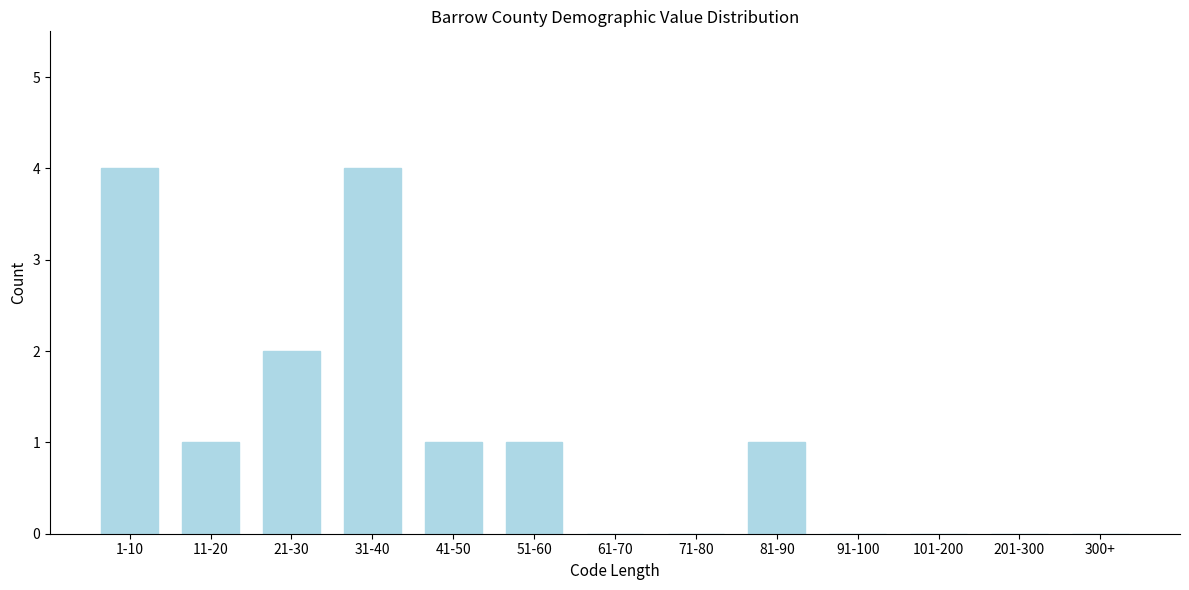

Reading left to right, transcribe all the data shown in this chart.

1-10=4	11-20=1	21-30=2	31-40=4	41-50=1	51-60=1	61-70=0	71-80=0	81-90=1	91-100=0	101-200=0	201-300=0	300+=0